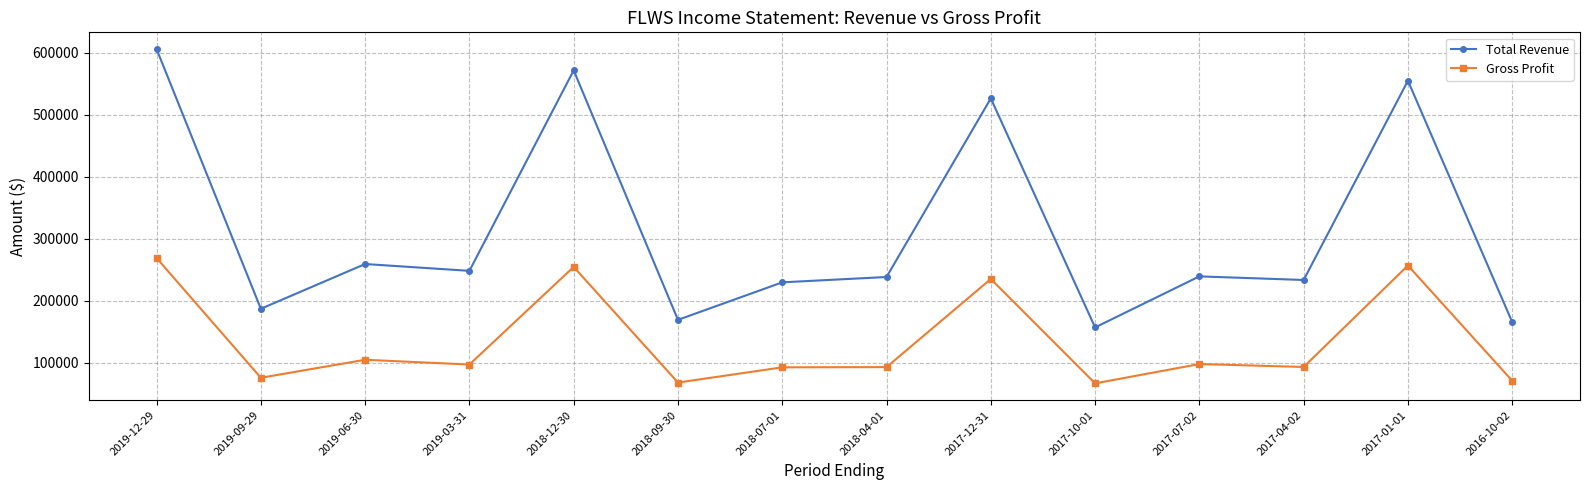

At how many categories does at least one series exceed 415803?

4